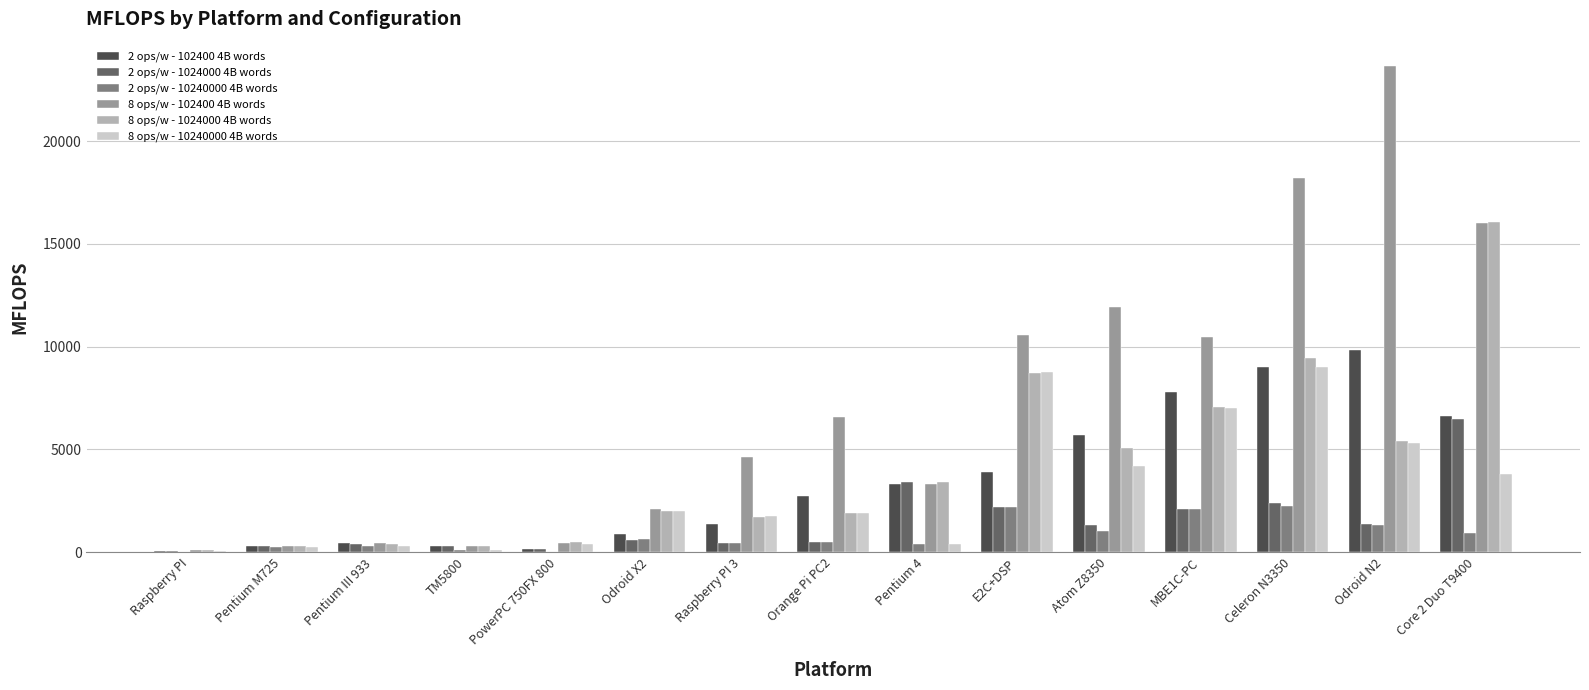

Which series has the largest total across all categories?

8 ops/w - 102400 4B words